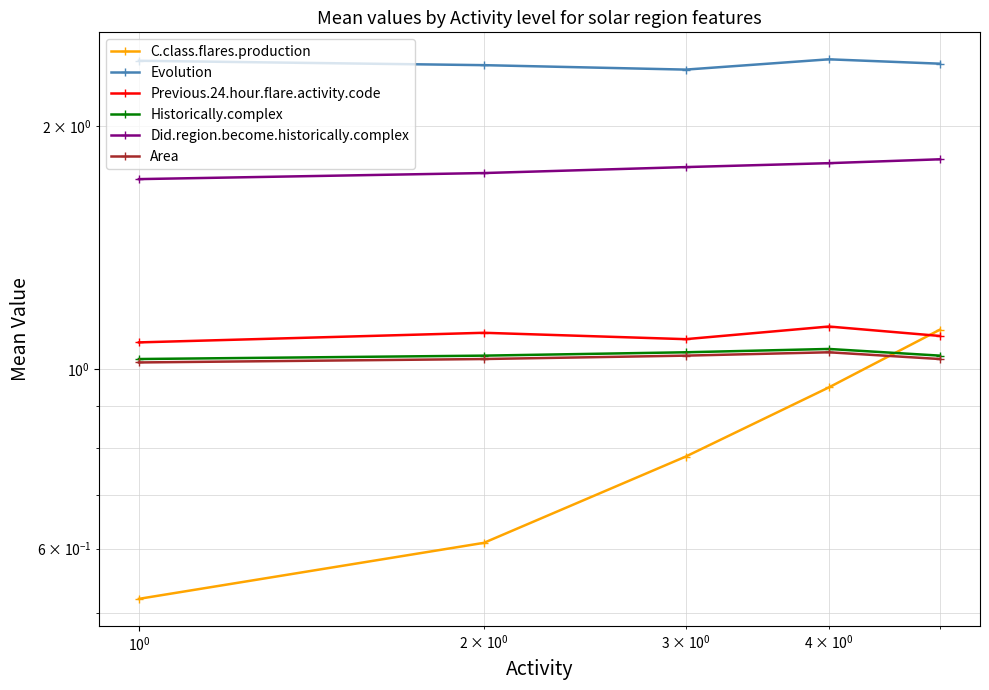

Count the number of categories in the chart.

5